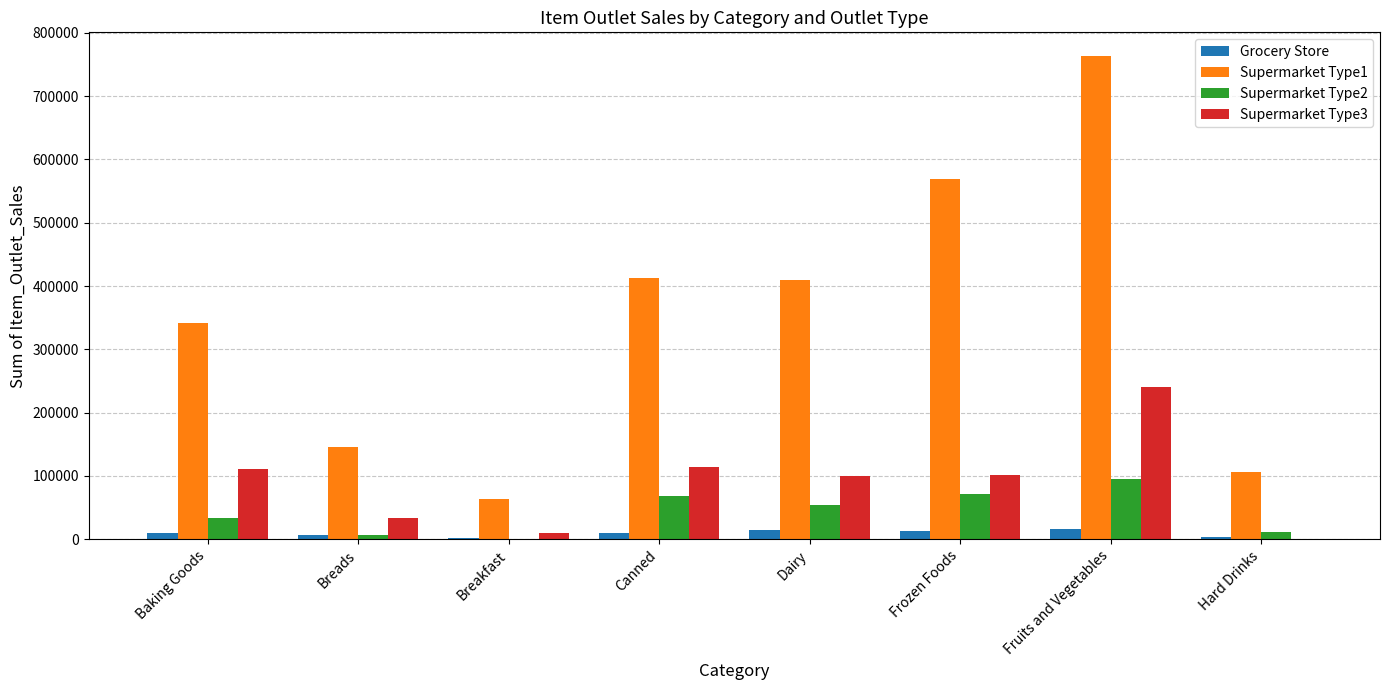

What is the difference between the Supermarket Type3 values at Baking Goods and Frozen Foods?

10507.0